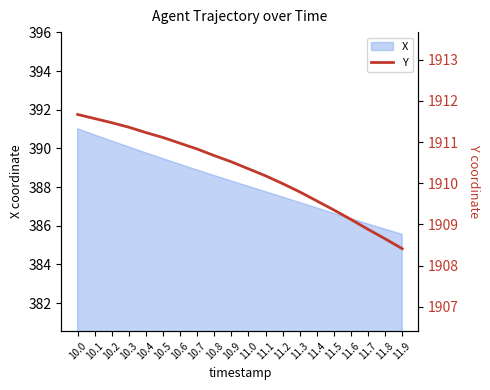

List the labels in order of value, smallest first.

11.9, 11.8, 11.7, 11.6, 11.5, 11.4, 11.3, 11.2, 11.1, 11.0, 10.9, 10.8, 10.7, 10.6, 10.5, 10.4, 10.3, 10.2, 10.1, 10.0